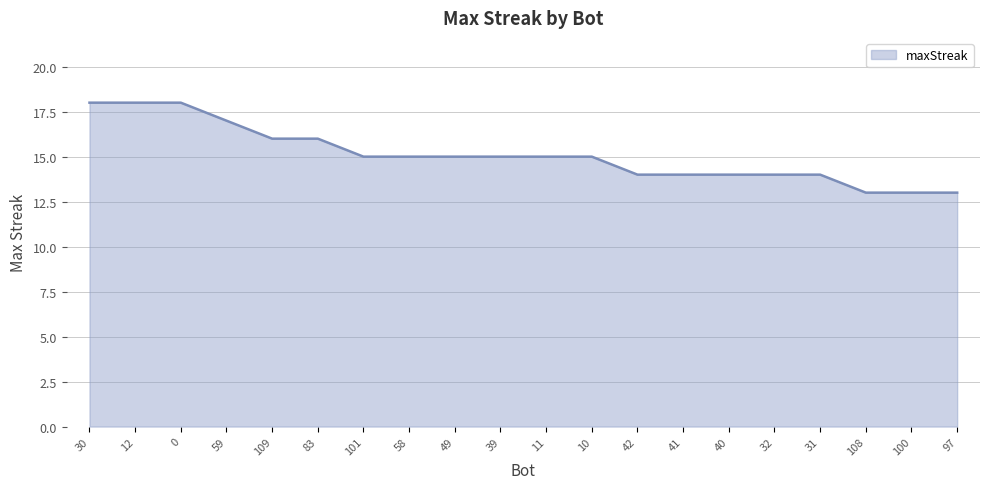

What is the change in value from 109 to 41?

-2